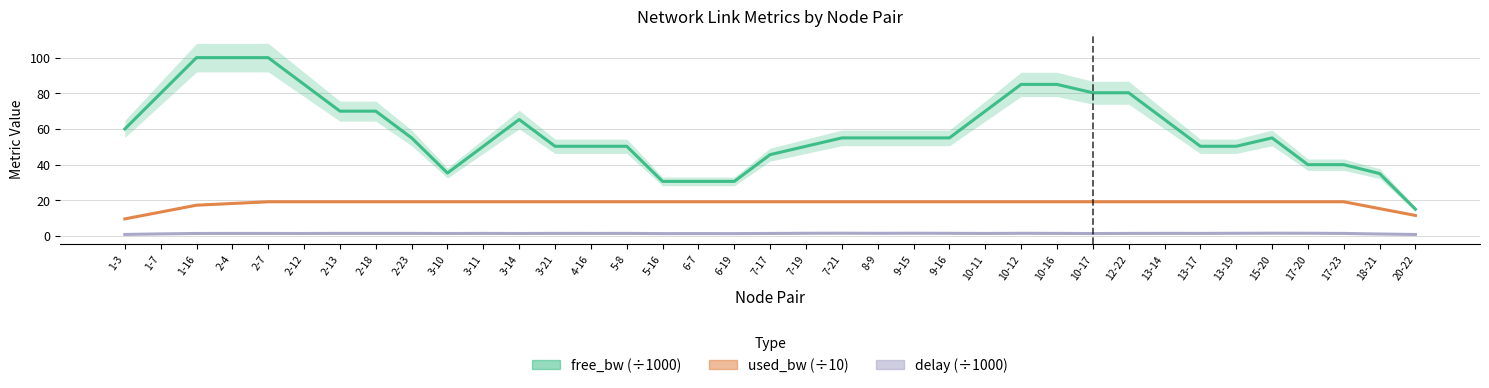

Which series has the largest range (max minus min)?

free_bw